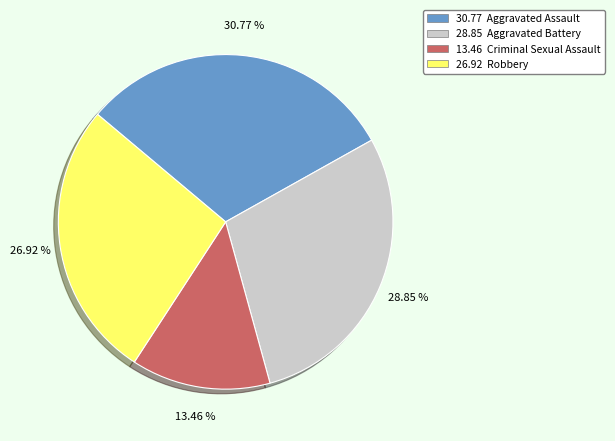

Is there a majority slice in this chart?

No